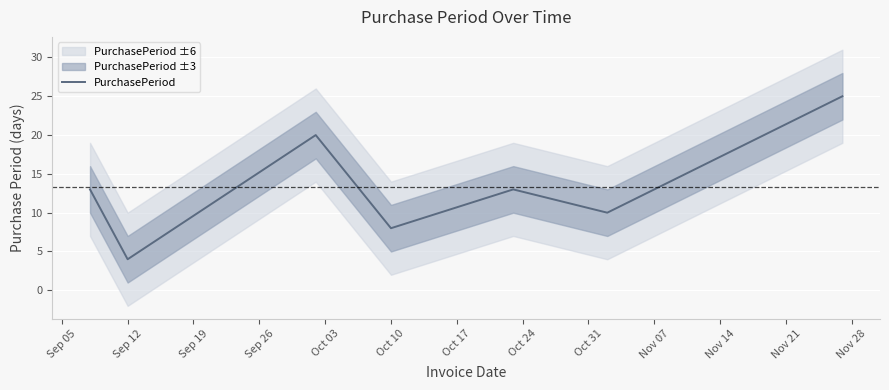

What is the smallest value displayed?

4